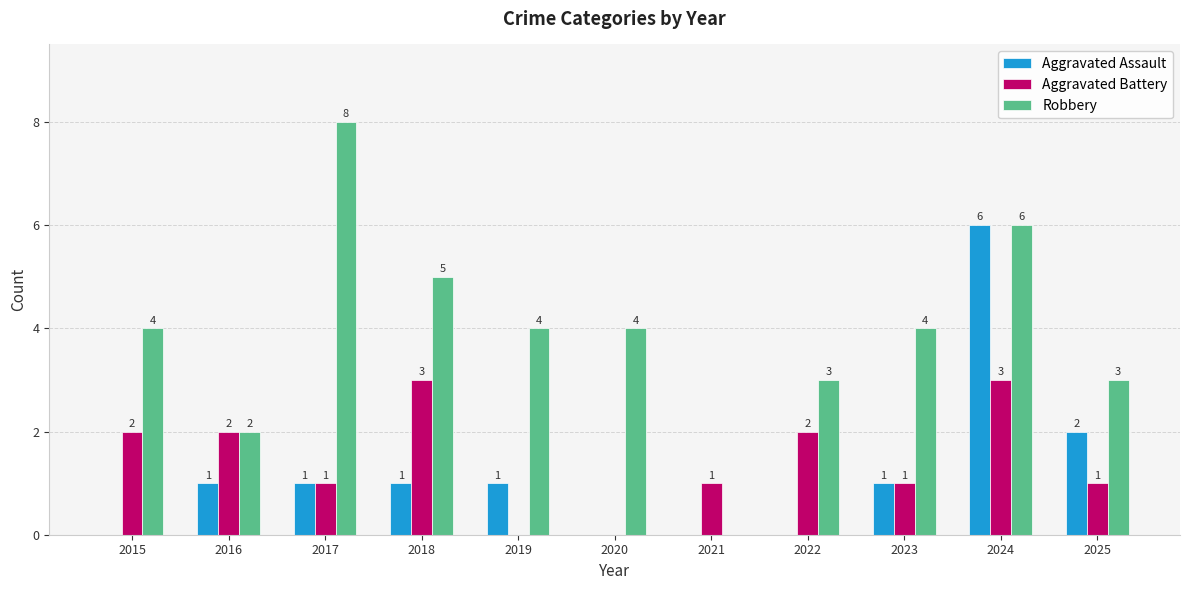

How many Aggravated Assault values are between 0 and 1?

9